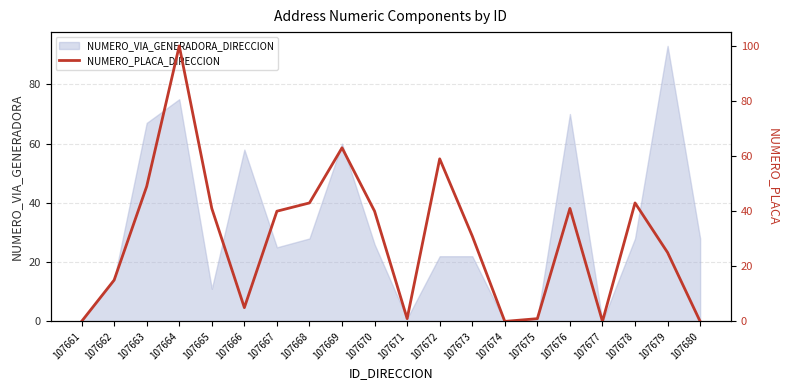

Count the number of categories in the chart.

20